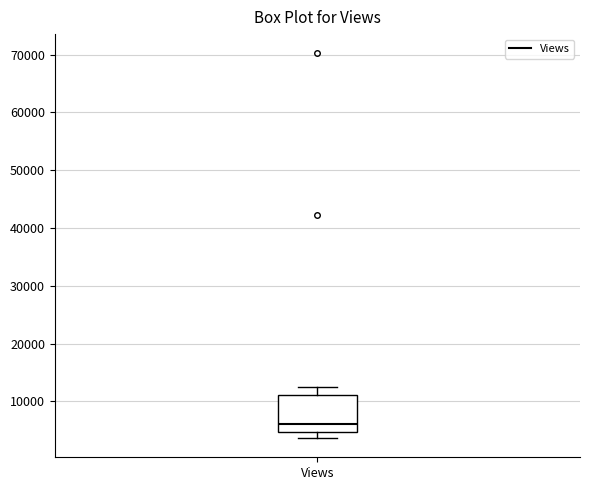

Where is the upper edge of the box for Views on the y-axis? The values are not printed on the chart, so give them approximately, as read against the axis.

11000